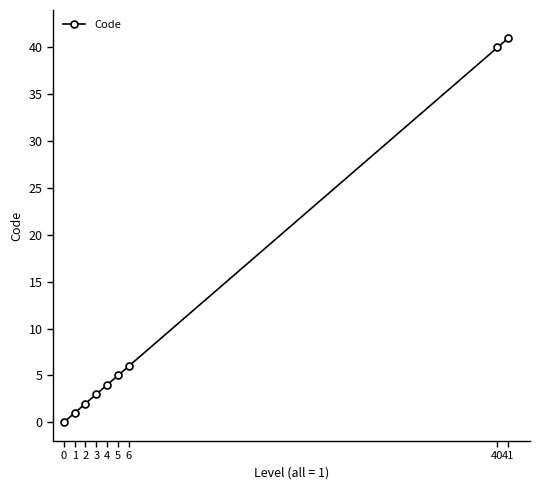

What is the maximum value shown in the chart?

41